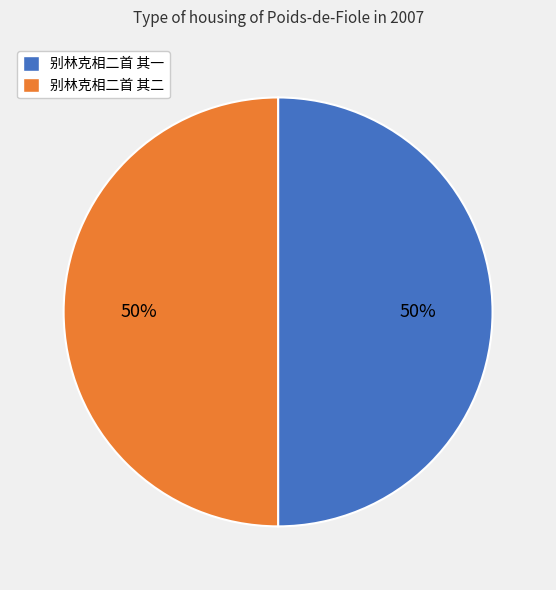

Count the number of slices in the pie.

2